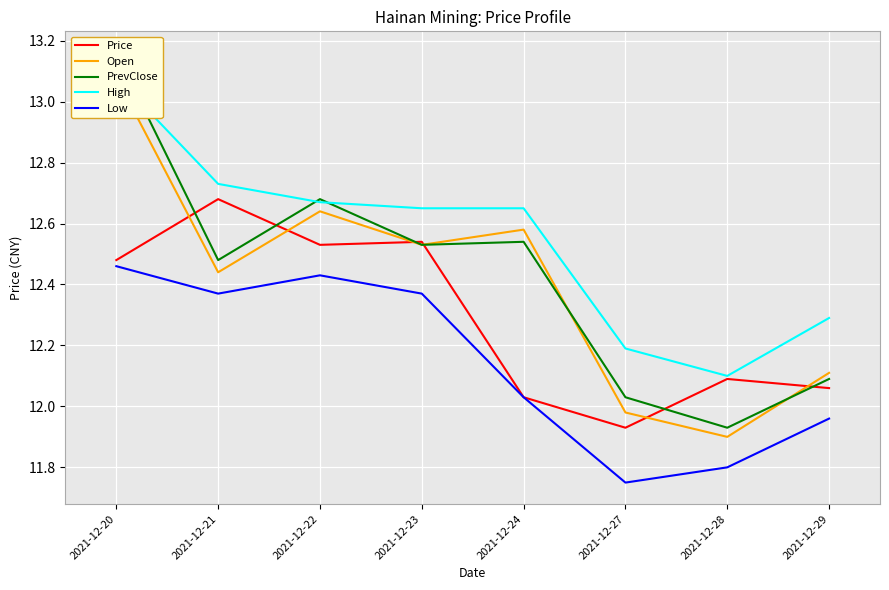

Is this an area chart (filled region under the line)?

No